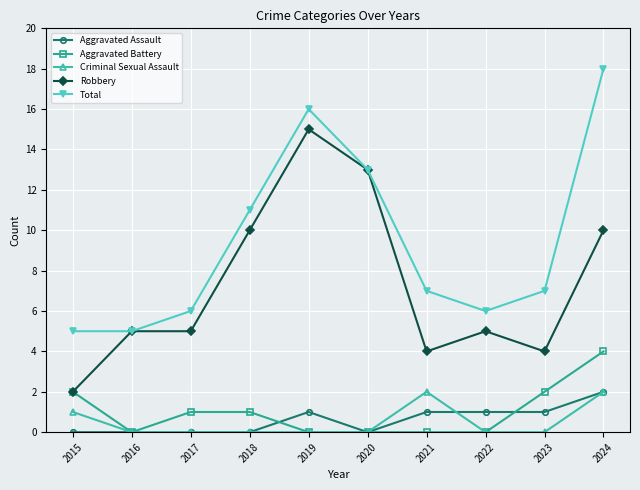

What is the difference between the maximum and minimum values in the Criminal Sexual Assault series?

2